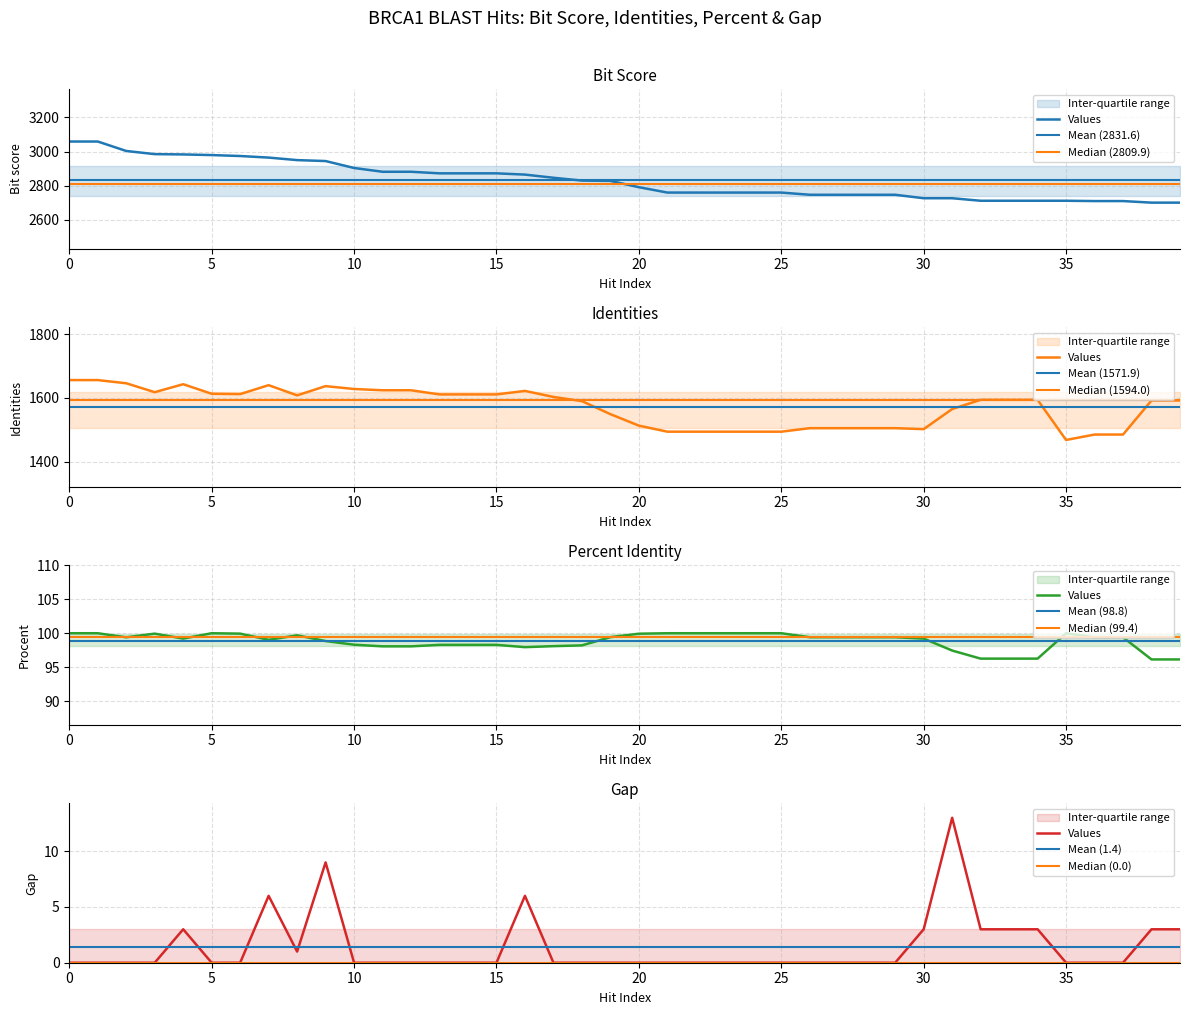

Which series has the widest spread of values?

Bit score